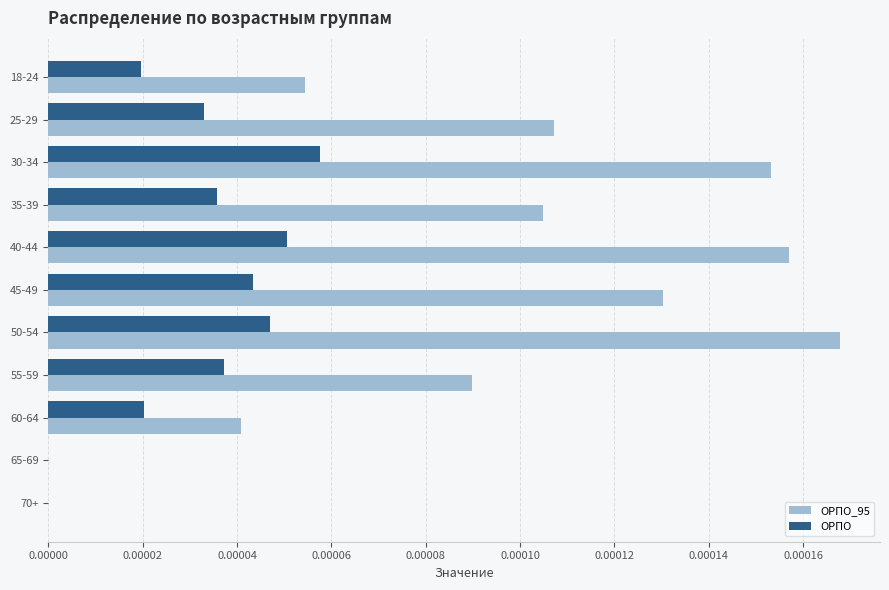

Which series has the largest total across all categories?

ОРПО_95